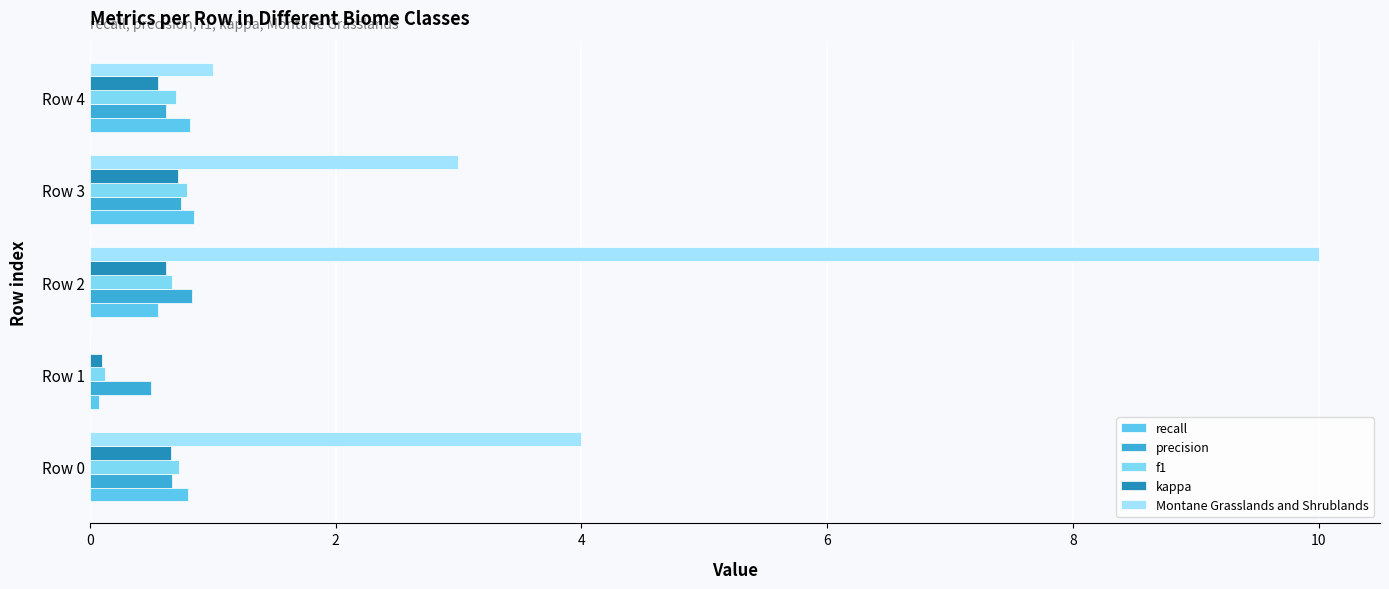

What is the maximum value shown in the chart?

10.0